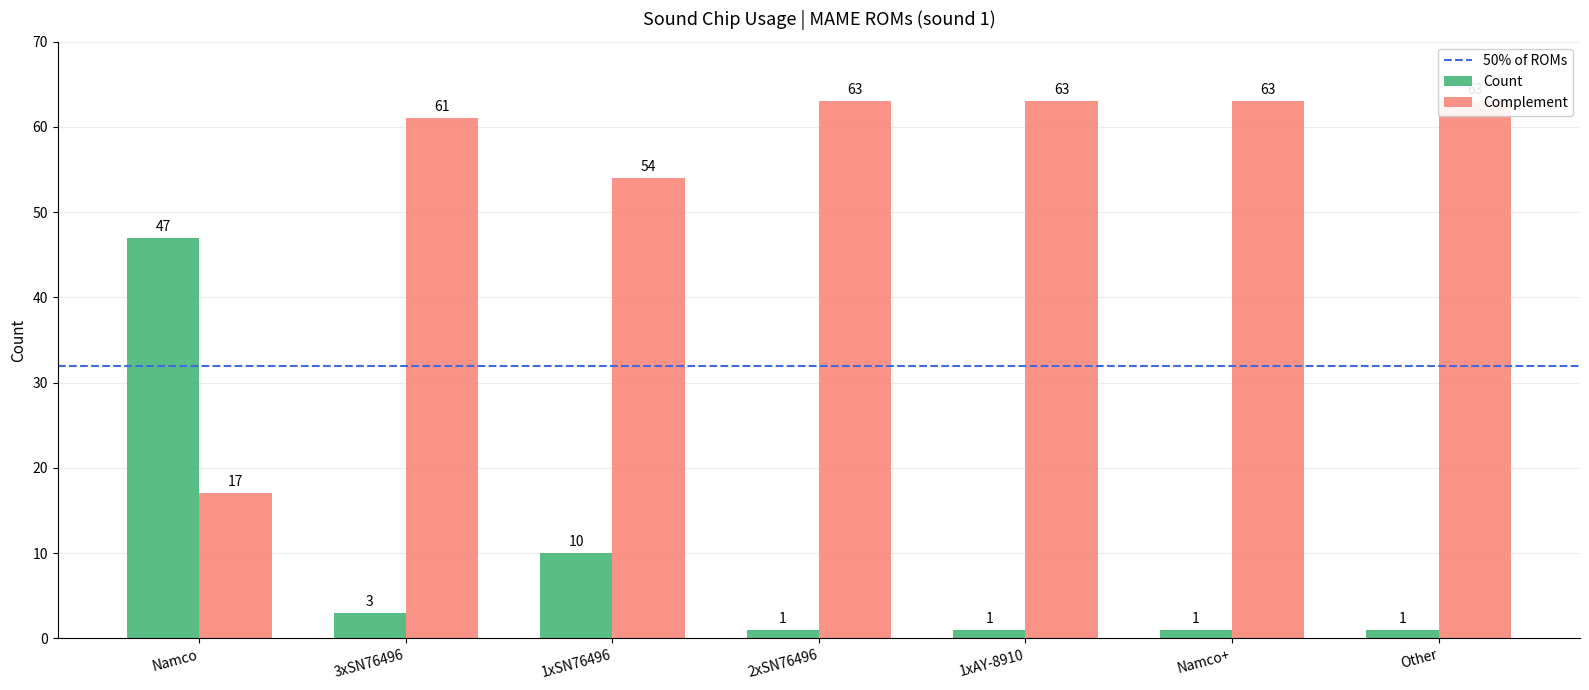

Reading left to right, extract all data points from this chart.

Count: Namco=47	3xSN76496=3	1xSN76496=10	2xSN76496=1	1xAY-8910=1	Namco+=1	Other=1
Complement: Namco=17	3xSN76496=61	1xSN76496=54	2xSN76496=63	1xAY-8910=63	Namco+=63	Other=63